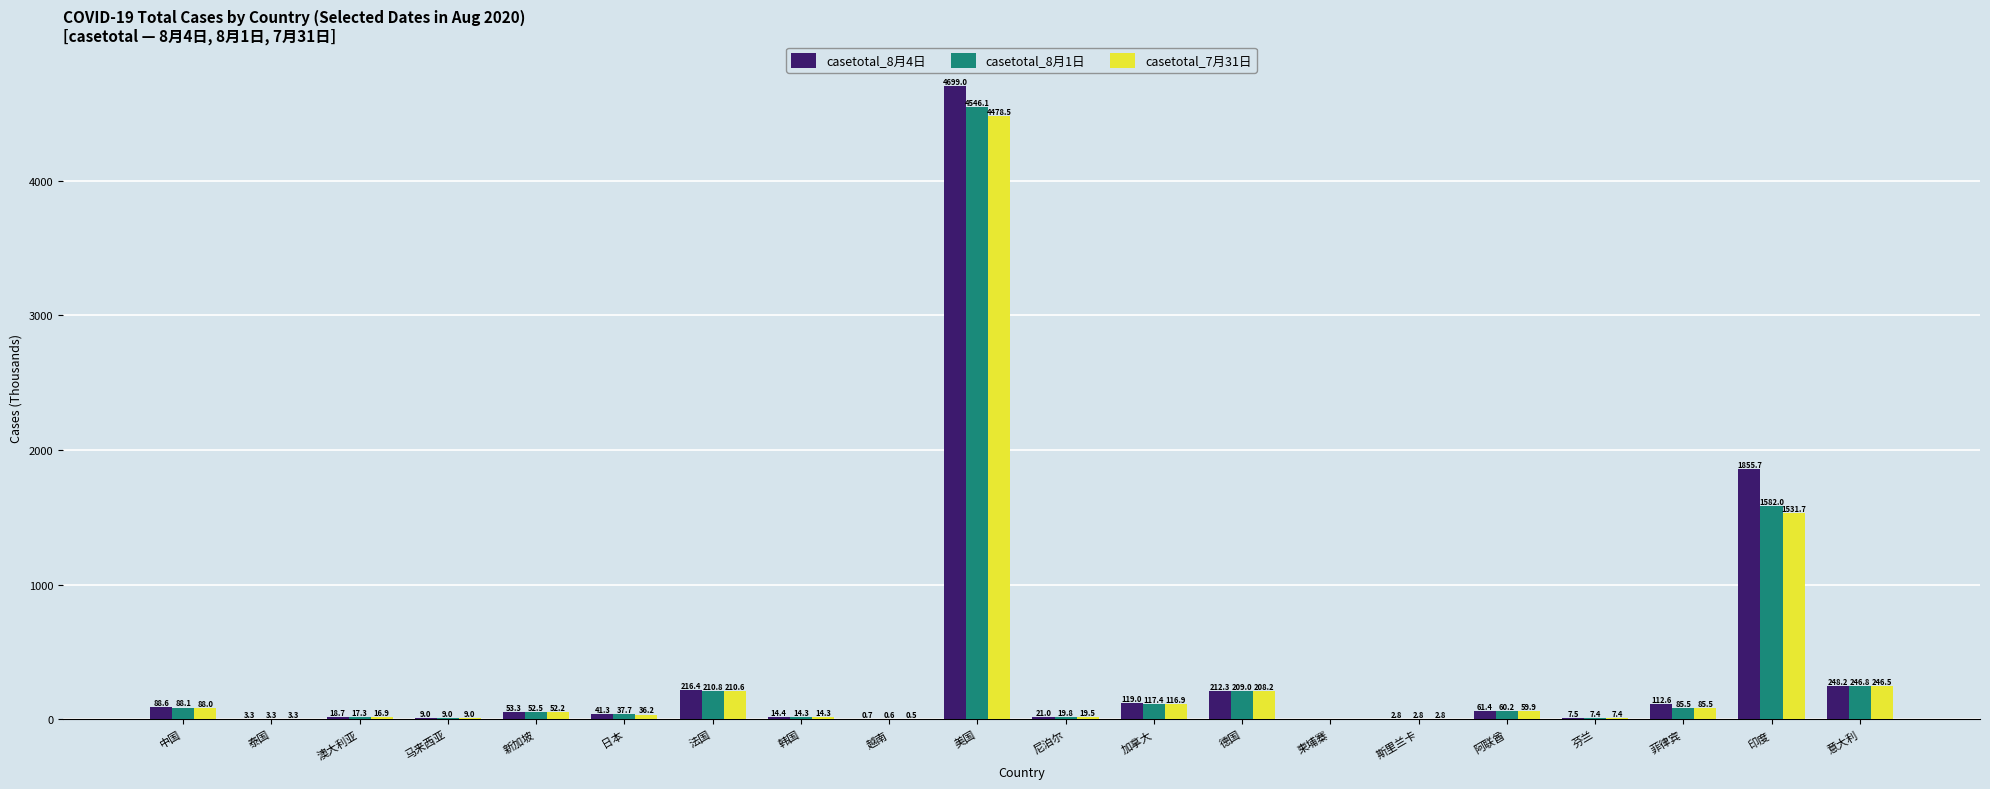

At which label does casetotal_7月31日 first exceed 52?

中国